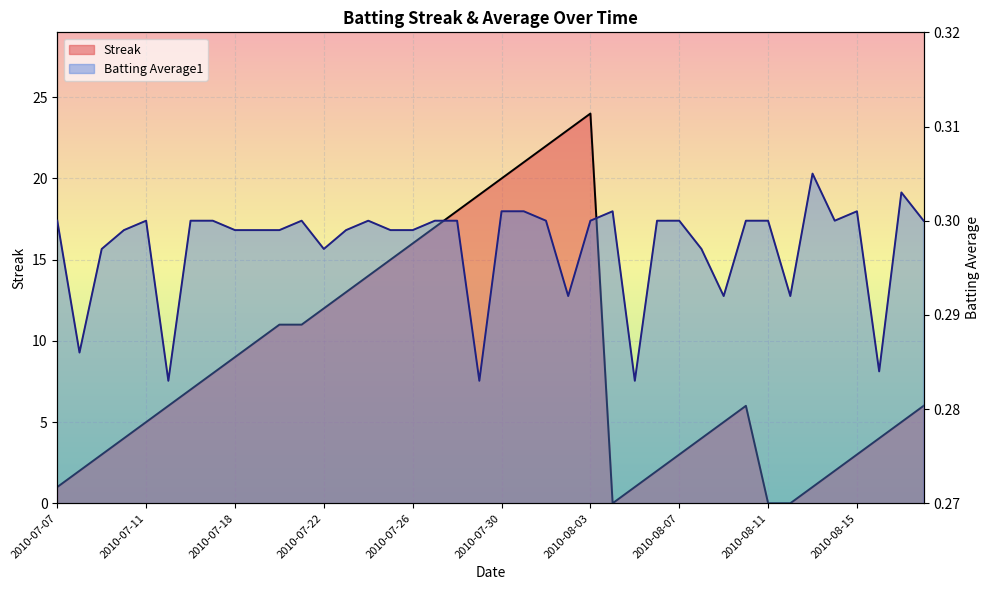

Is the value of Streak at 2010-08-03 greater than the value of Batting Average1 at 2010-07-27?

Yes